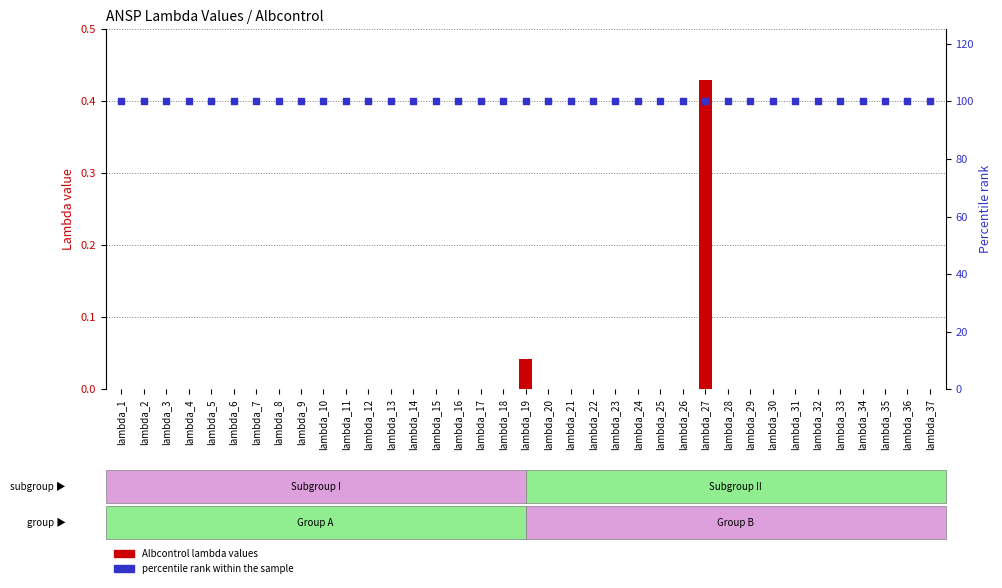

At how many categories does at least one series exceed 34?

37